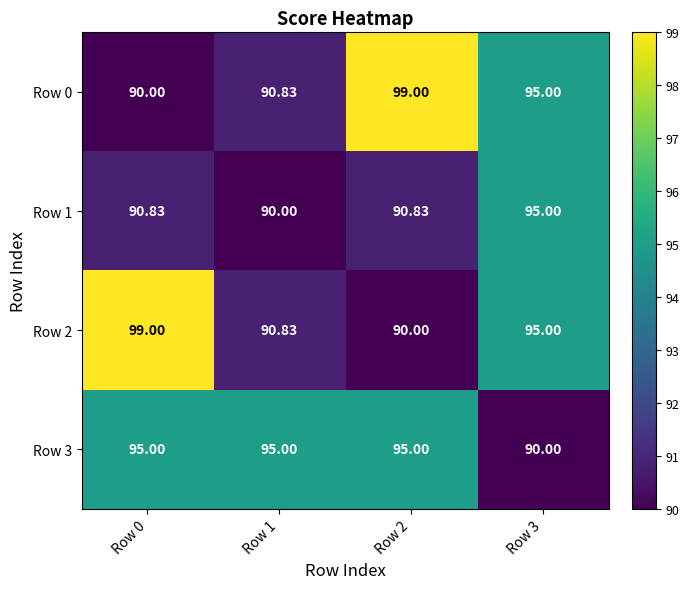

Reading right to left, what are all the values shown in this chart?

Row 0: Row 3=95.0	Row 2=99.0	Row 1=90.8	Row 0=90.0
Row 1: Row 3=95.0	Row 2=90.8	Row 1=90.0	Row 0=90.8
Row 2: Row 3=95.0	Row 2=90.0	Row 1=90.8	Row 0=99.0
Row 3: Row 3=90.0	Row 2=95.0	Row 1=95.0	Row 0=95.0